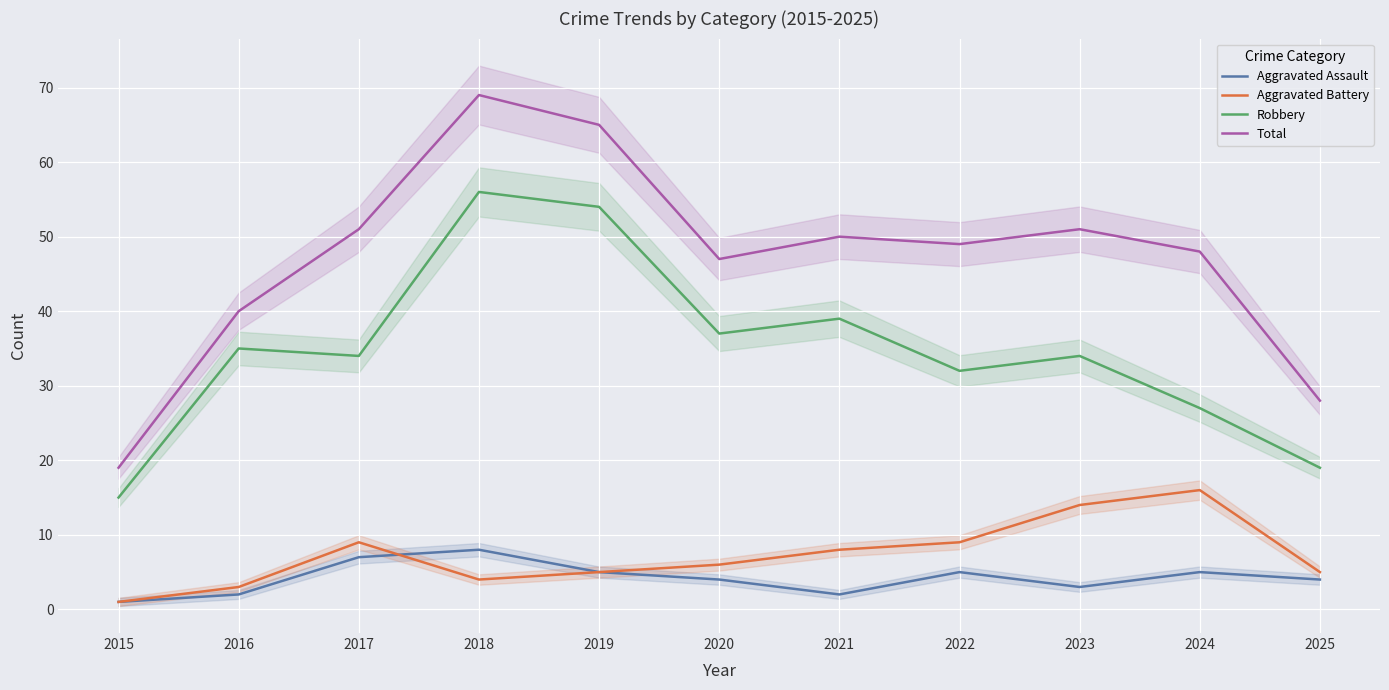

List the labels in order of Robbery value, largest first.

2018, 2019, 2021, 2020, 2016, 2017, 2023, 2022, 2024, 2025, 2015